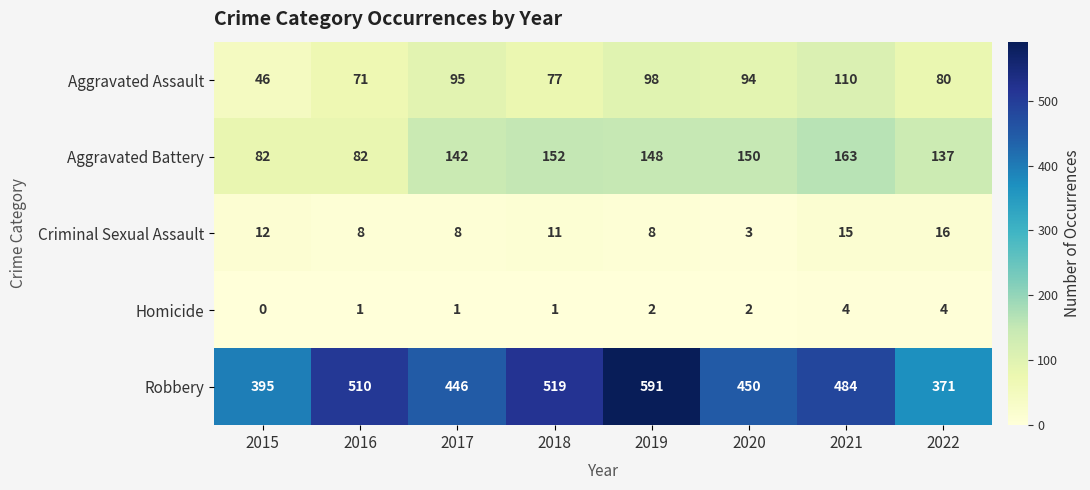

What is the greatest value displayed?

591